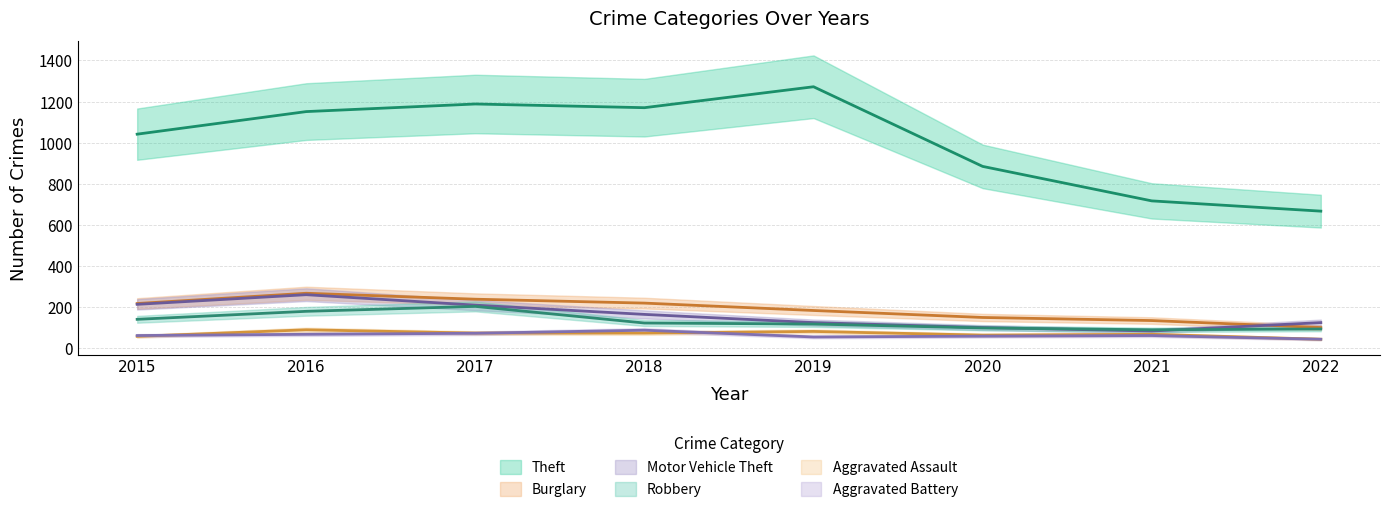

Reading left to right, list all the values displayed in this chart.

Theft: 1041	1151	1188	1170	1272	884	716	666
Burglary: 216	266	237	218	182	148	133	99
Motor Vehicle Theft: 212	259	208	163	123	99	82	123
Robbery: 139	178	202	121	116	97	88	92
Aggravated Assault: 56	88	72	72	80	62	66	42
Aggravated Battery: 60	66	71	86	53	57	60	42